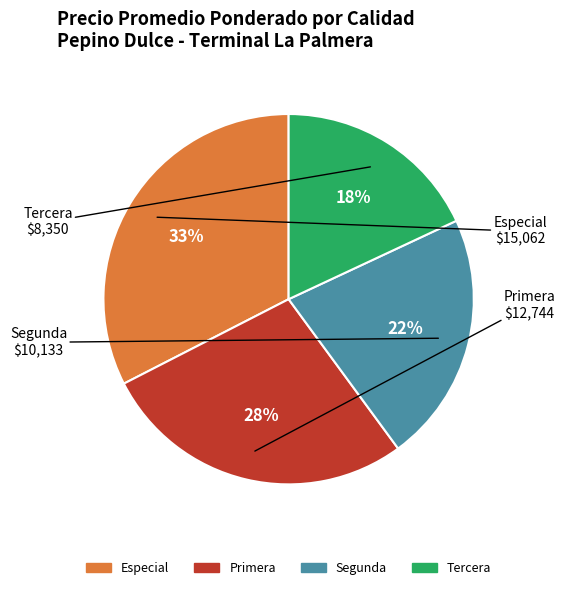

What percentage is the Tercera slice, to the nearest percent?

18%